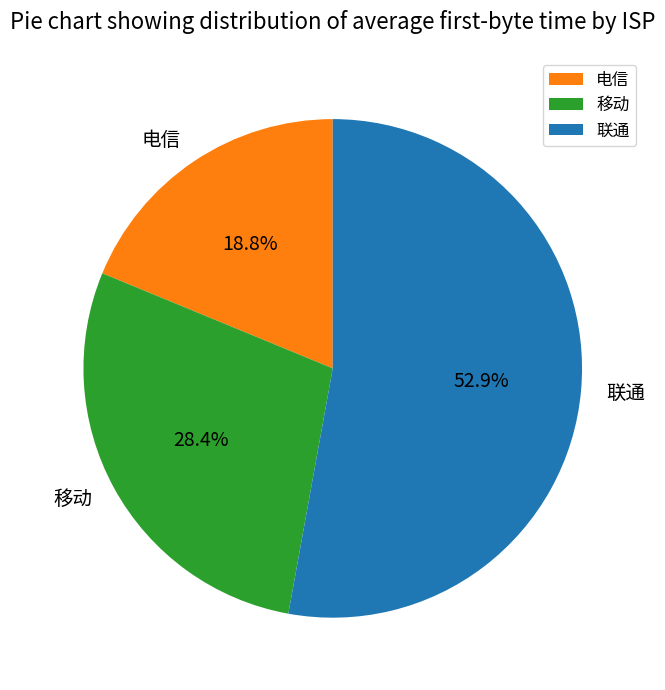

Between 电信 and 移动, which is larger?

移动